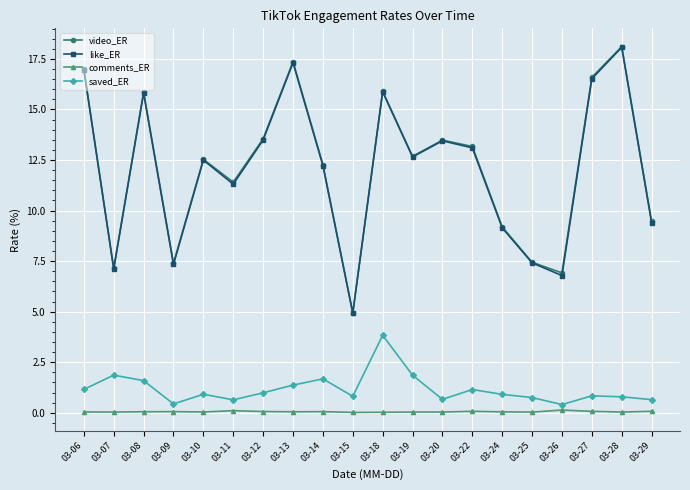

The value of like_ER at 03-28 is 18.1. True or false?

True